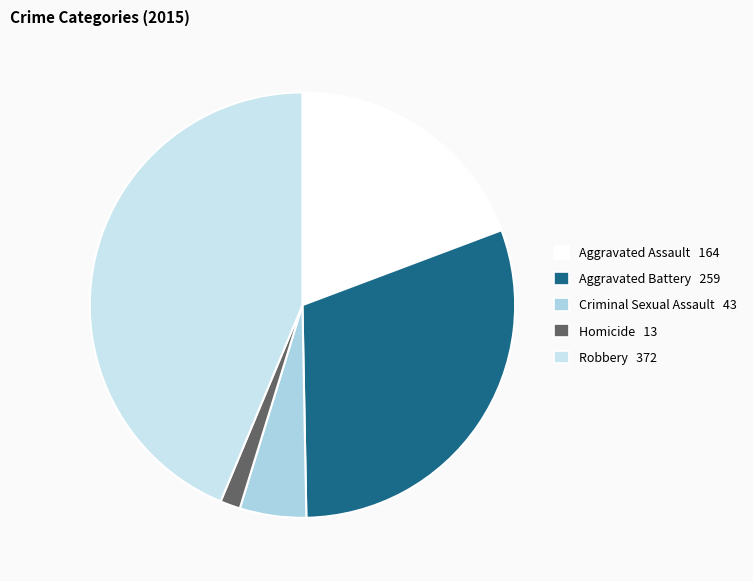

Is it true that Robbery is 52% of the pie?

False